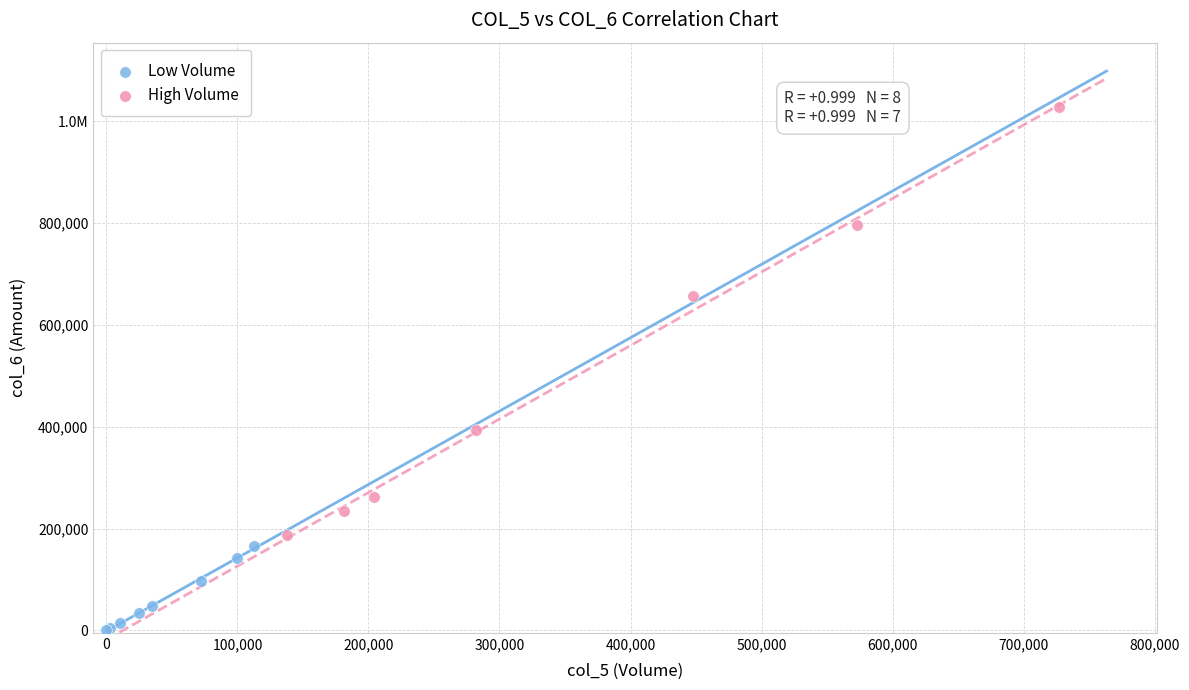

What are all the series names shown in the legend?

Low Volume, High Volume